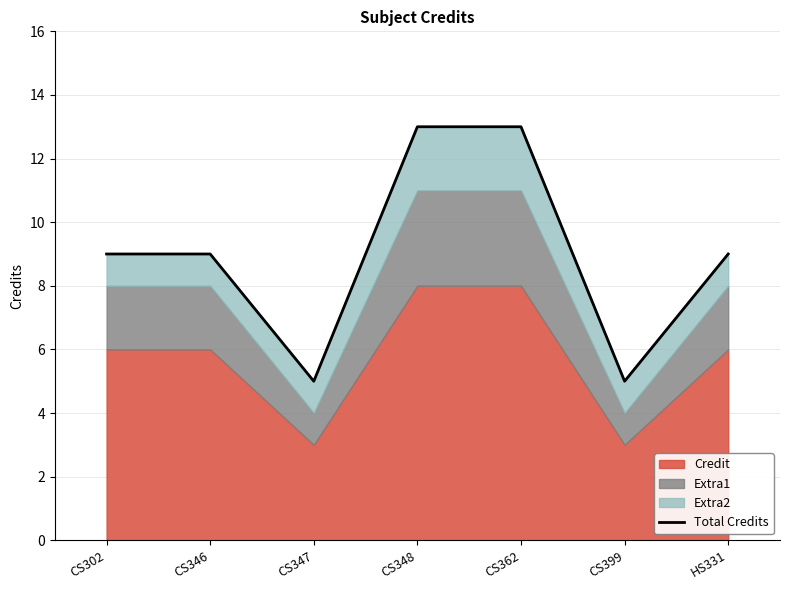

What value does the data have at CS346?

9